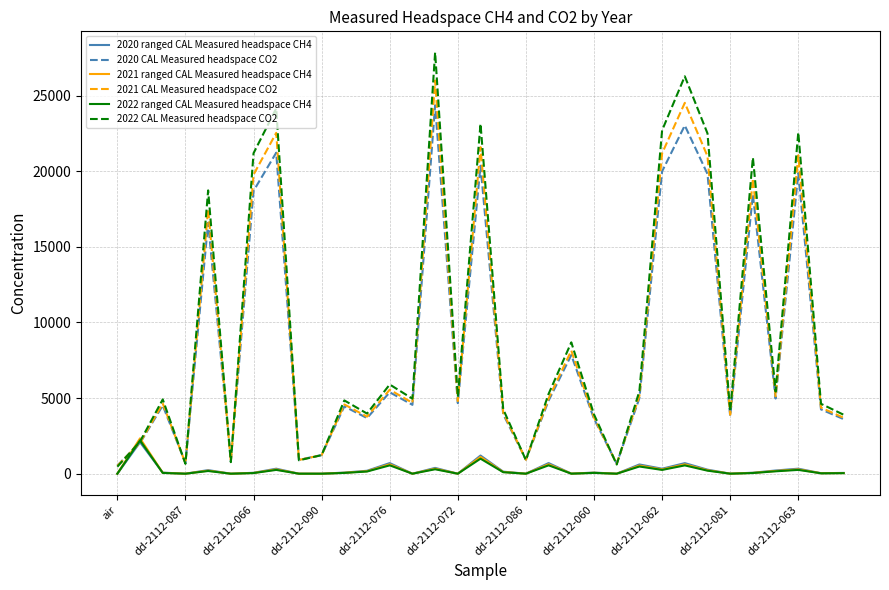

What is the highest value of the 2020 CAL Measured headspace CO2 series?

24362.3